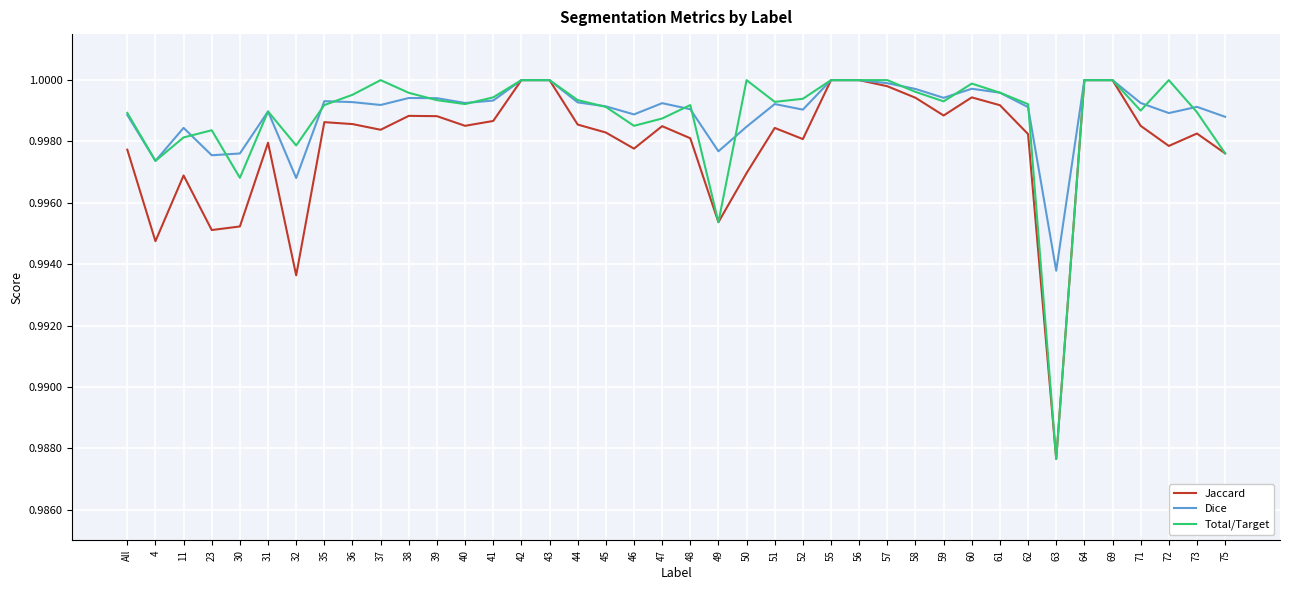

Is this an area chart (filled region under the line)?

No